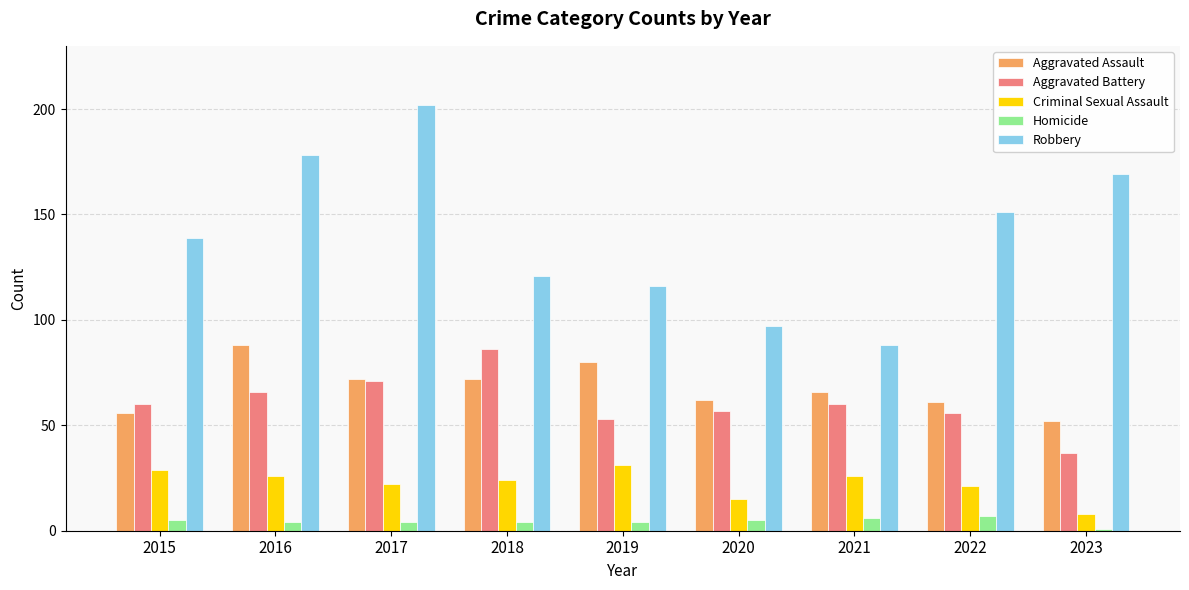

Is it true that Aggravated Battery equals 82 at 2015?

False